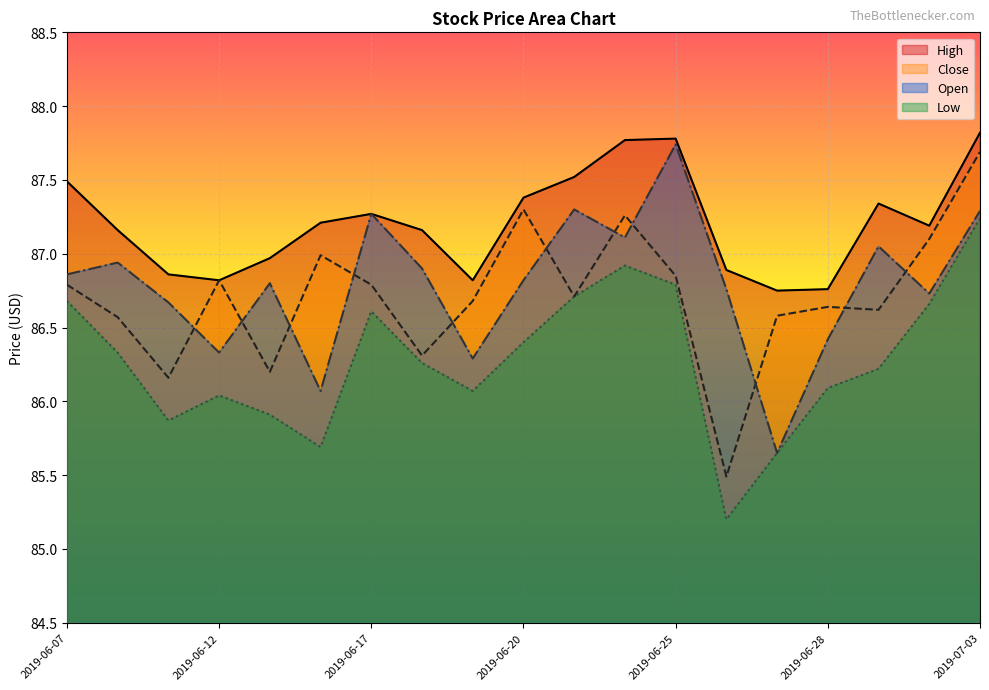

How many series are shown in this chart?

4